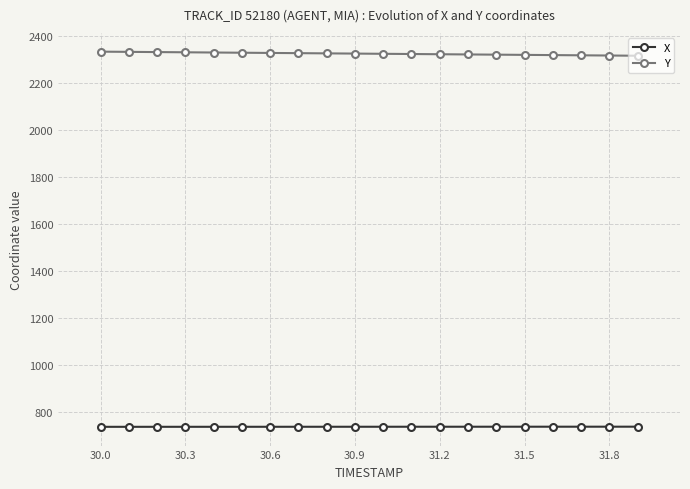

Rank the series by their average value, from lowest to highest.

X, Y